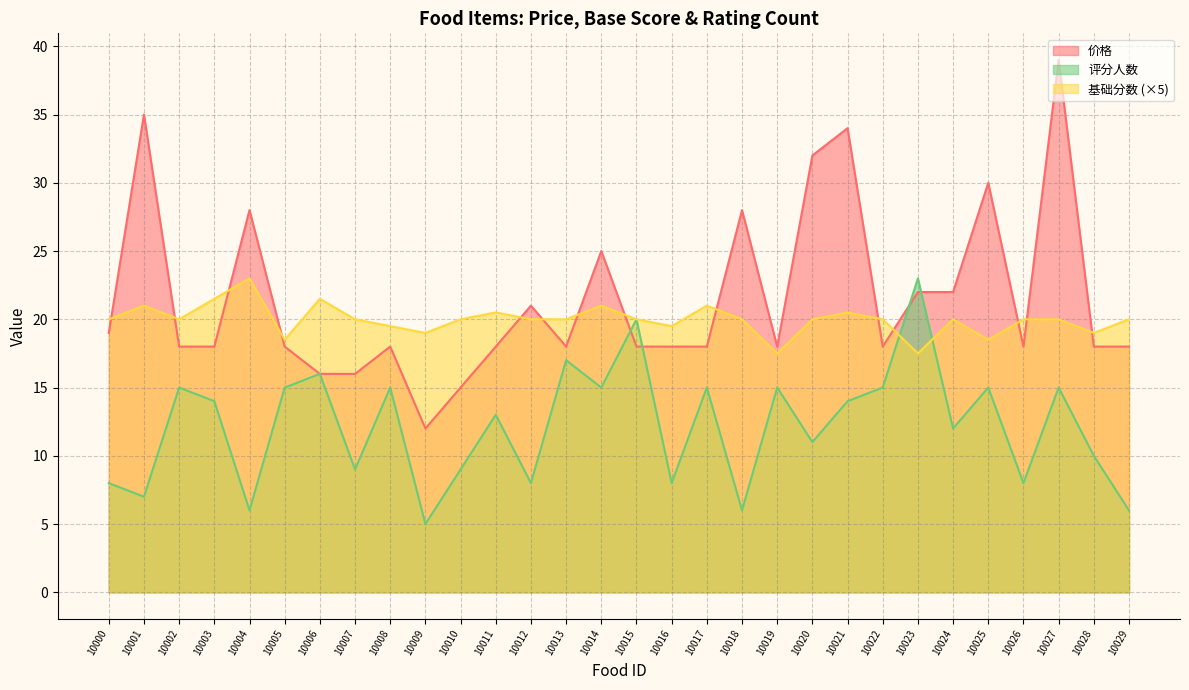

Which series changed the most between 10001 and 10008?

价格